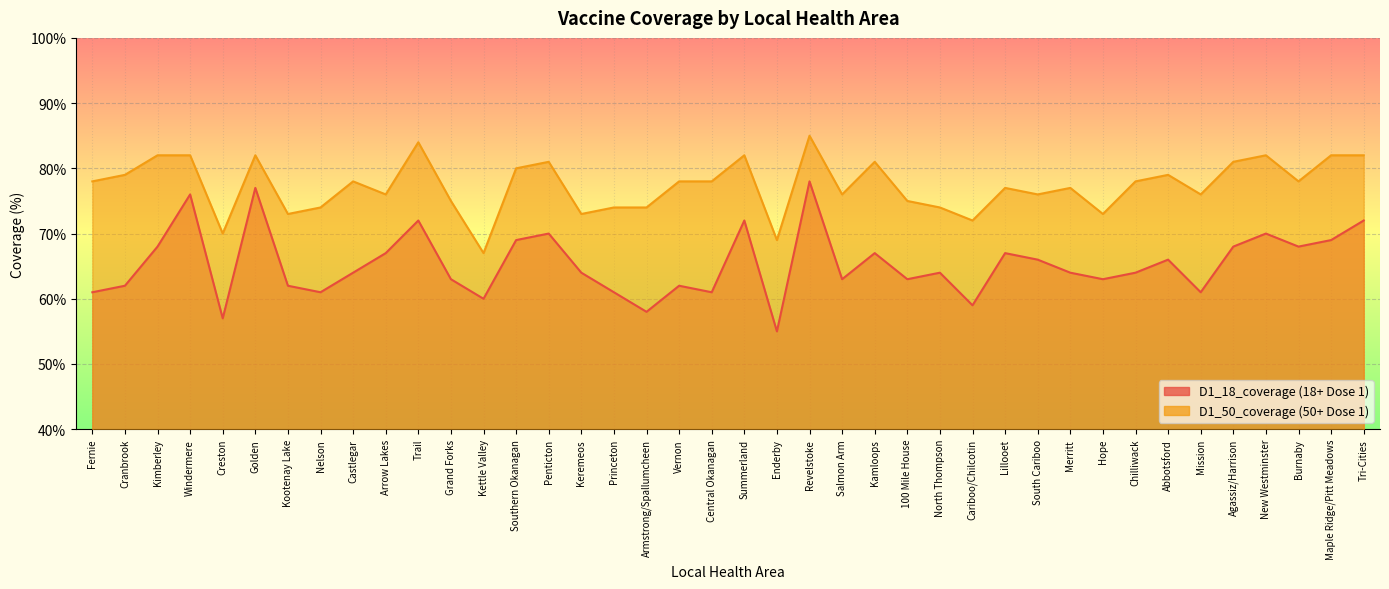

How many data points in D1_18_coverage are less than 64?

17